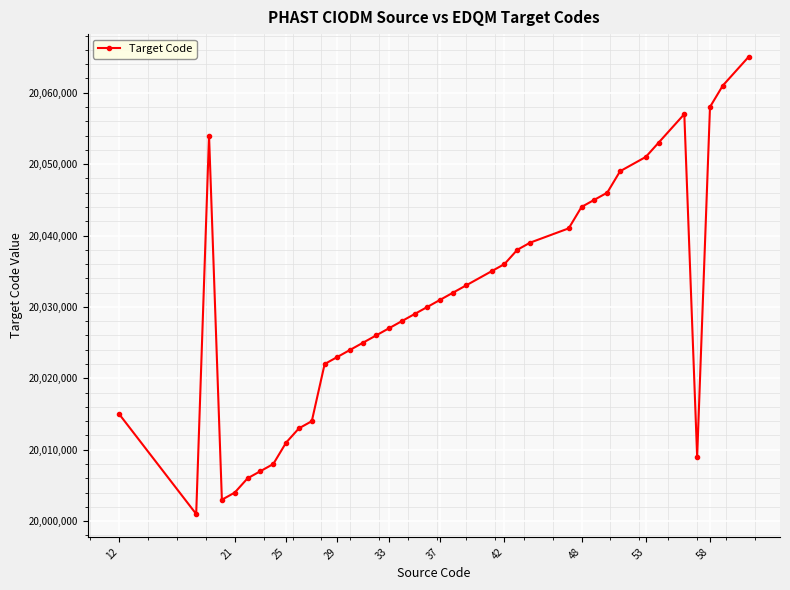

What is the average value?

20030590